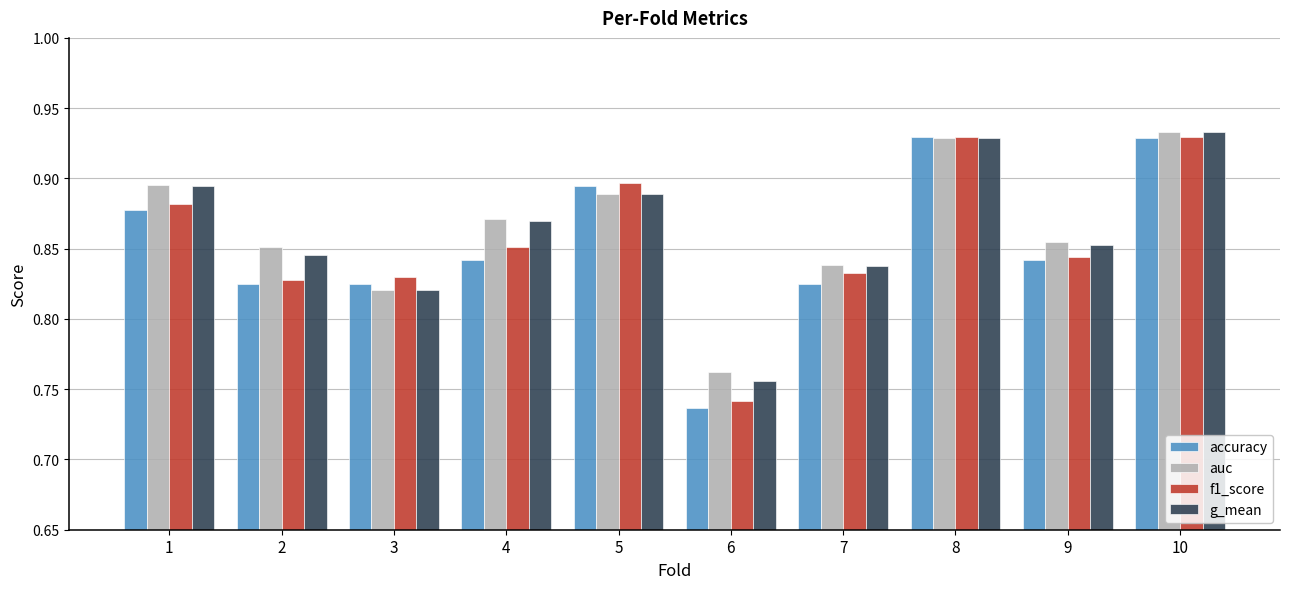

At which label does accuracy reach its minimum?

6